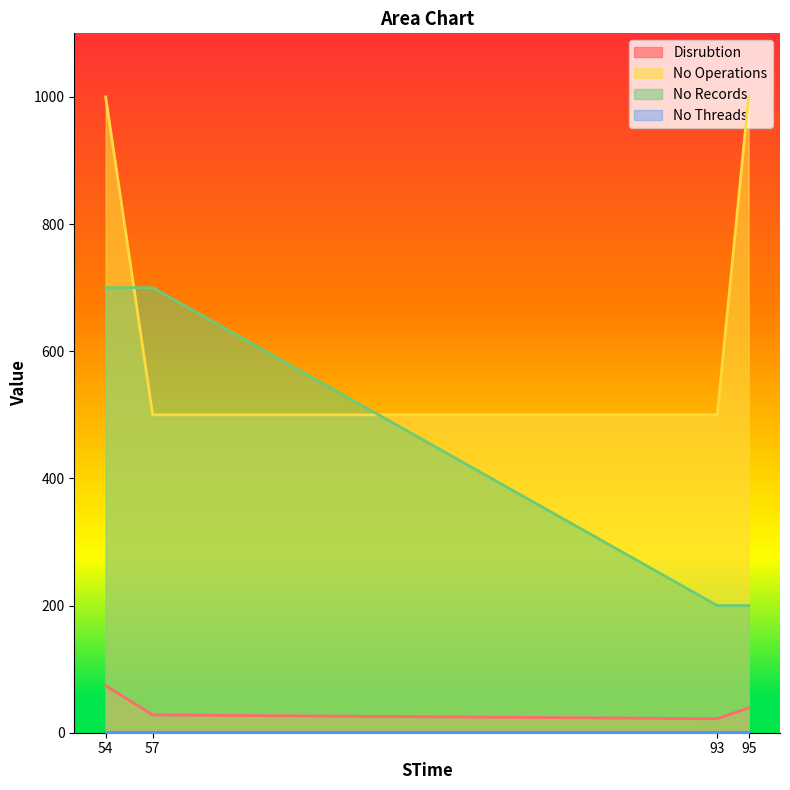

Which series changed the most between 57 and 95?

No Operations